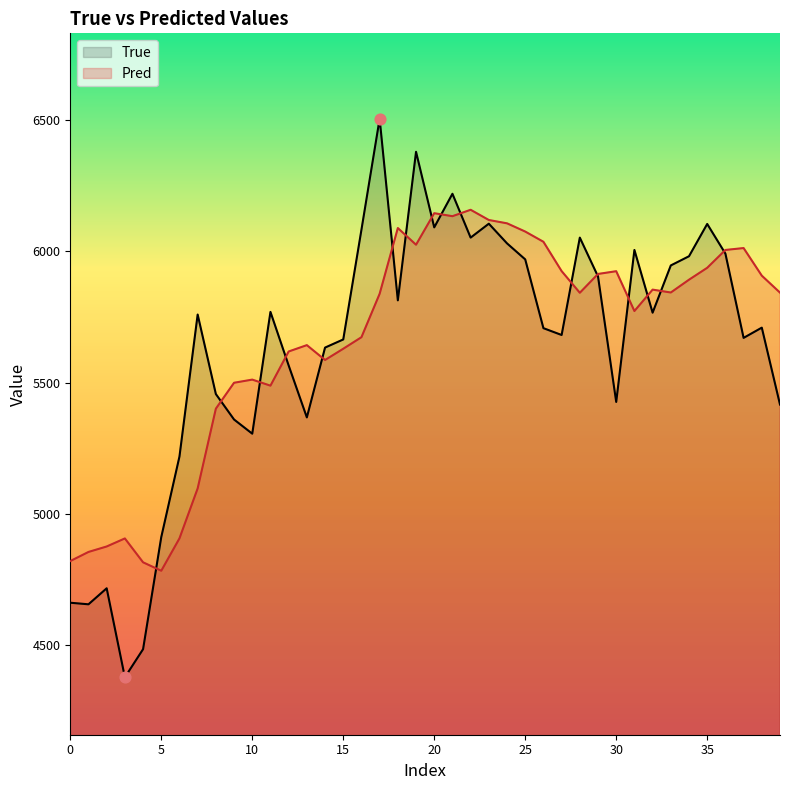

What are all the series names shown in the legend?

True, Pred